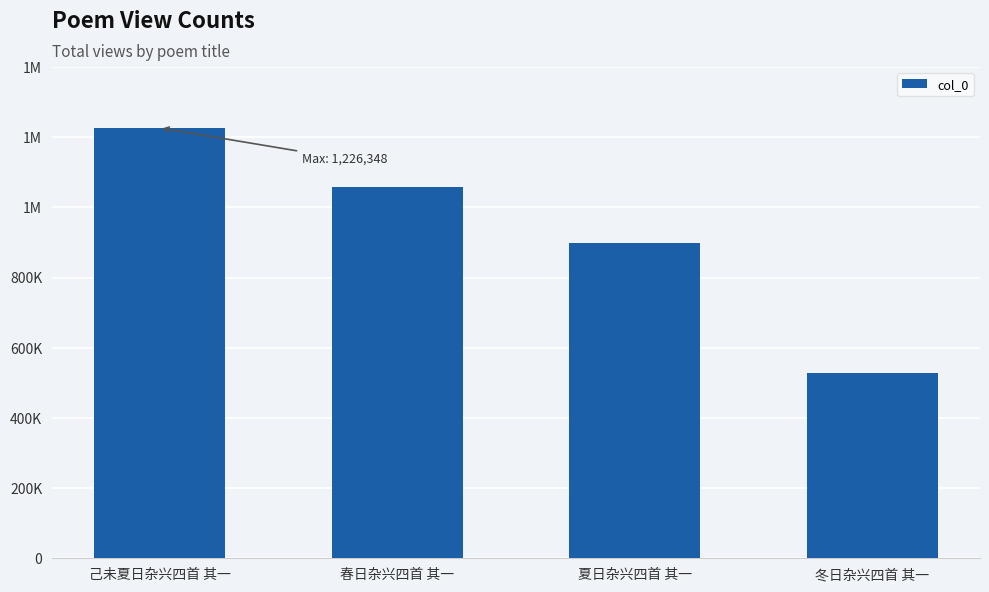

List the labels in order of value, largest first.

己未夏日杂兴四首 其一, 春日杂兴四首 其一, 夏日杂兴四首 其一, 冬日杂兴四首 其一